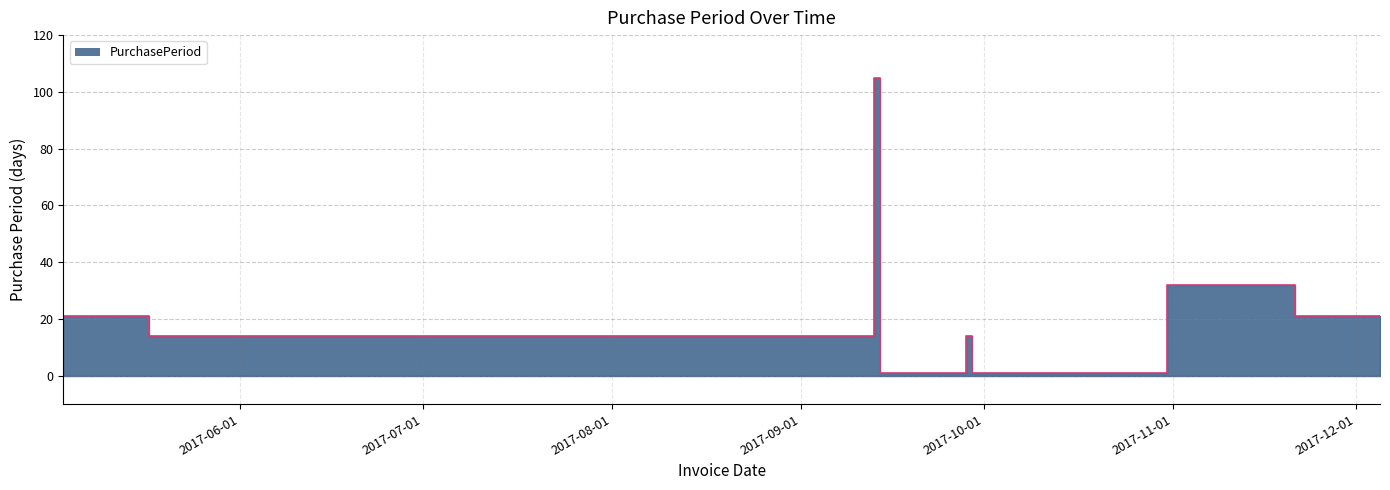

Where does the data first go above 14?

2017-05-03